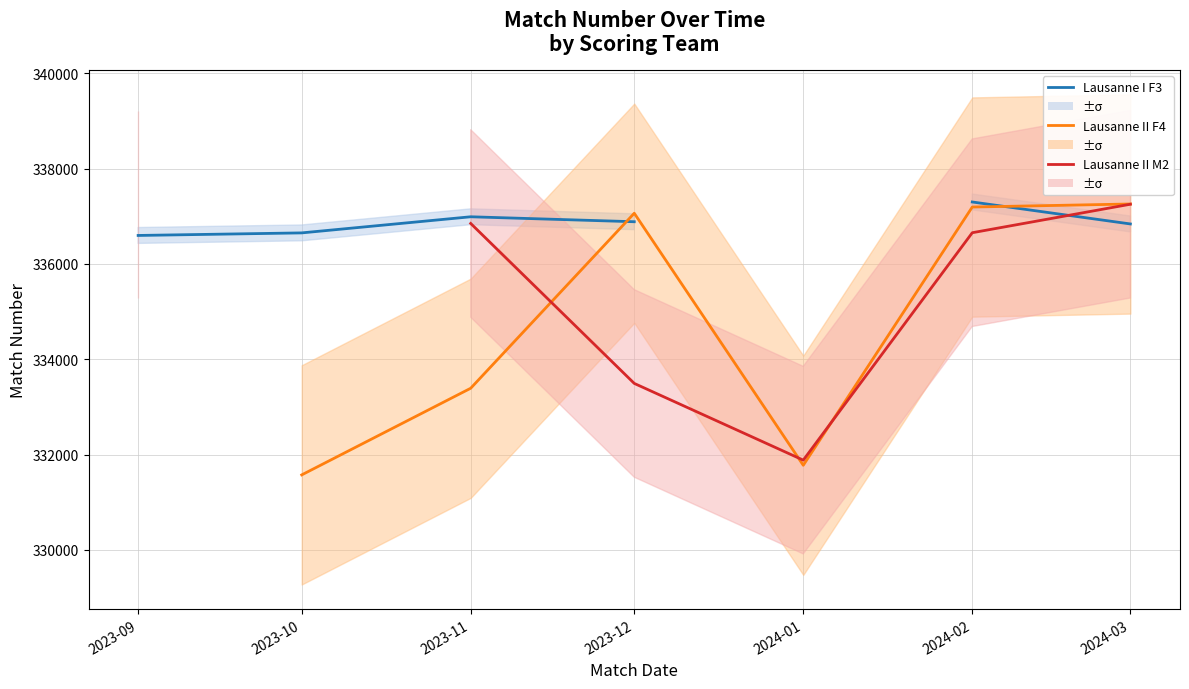

At how many categories does at least one series exceed 333730?

6